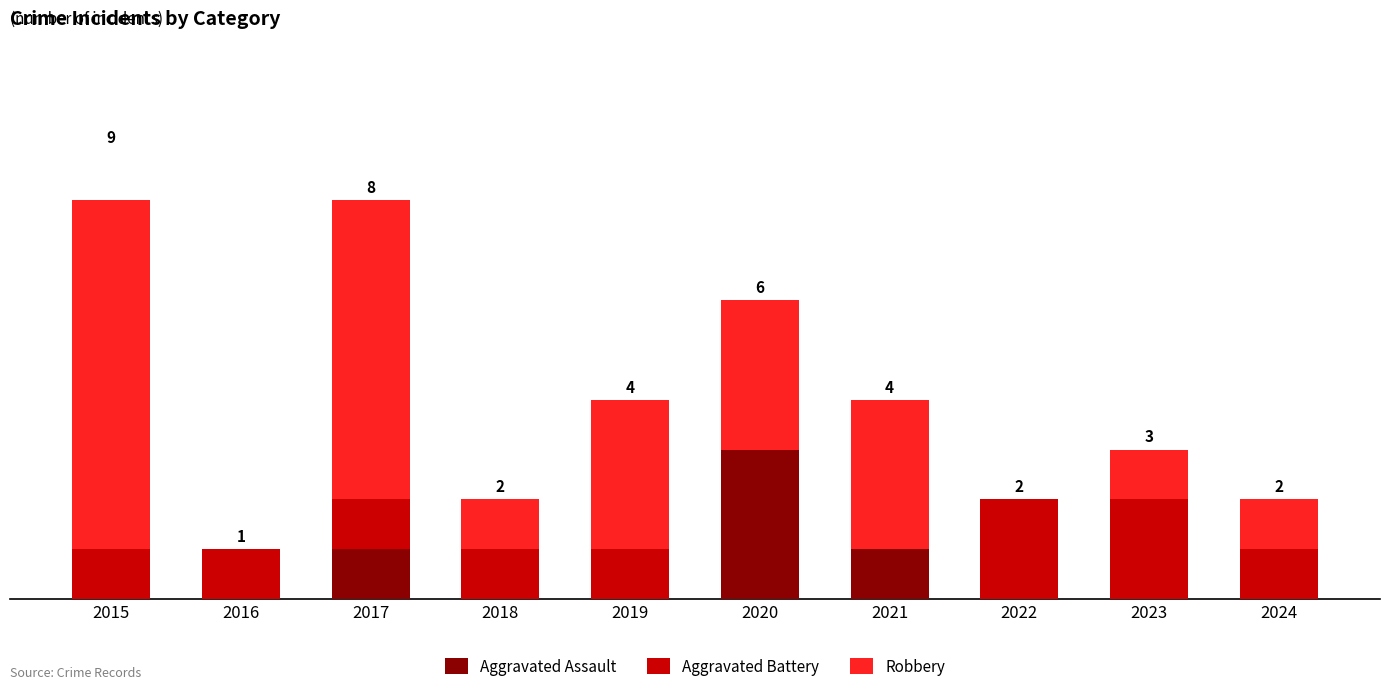

Rank the series by their average value, from highest to lowest.

Robbery, Aggravated Battery, Aggravated Assault